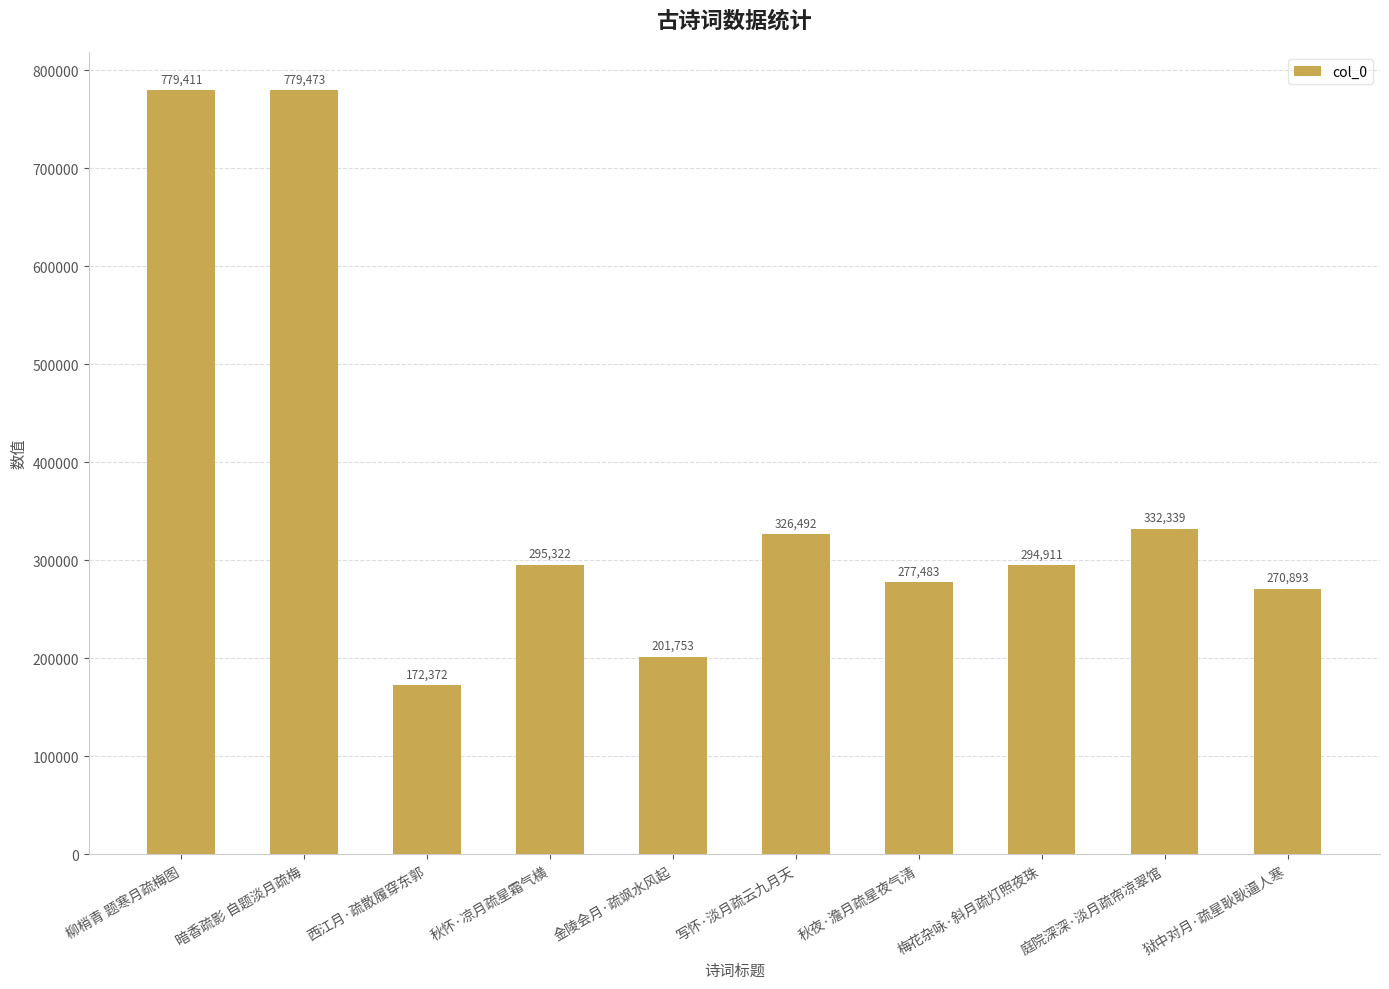

Count the number of categories in the chart.

10